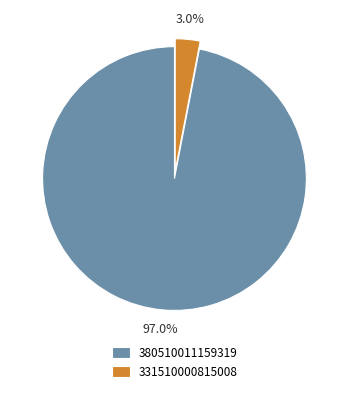

Rank the categories by value from lowest to highest.

331510000815008, 380510011159319